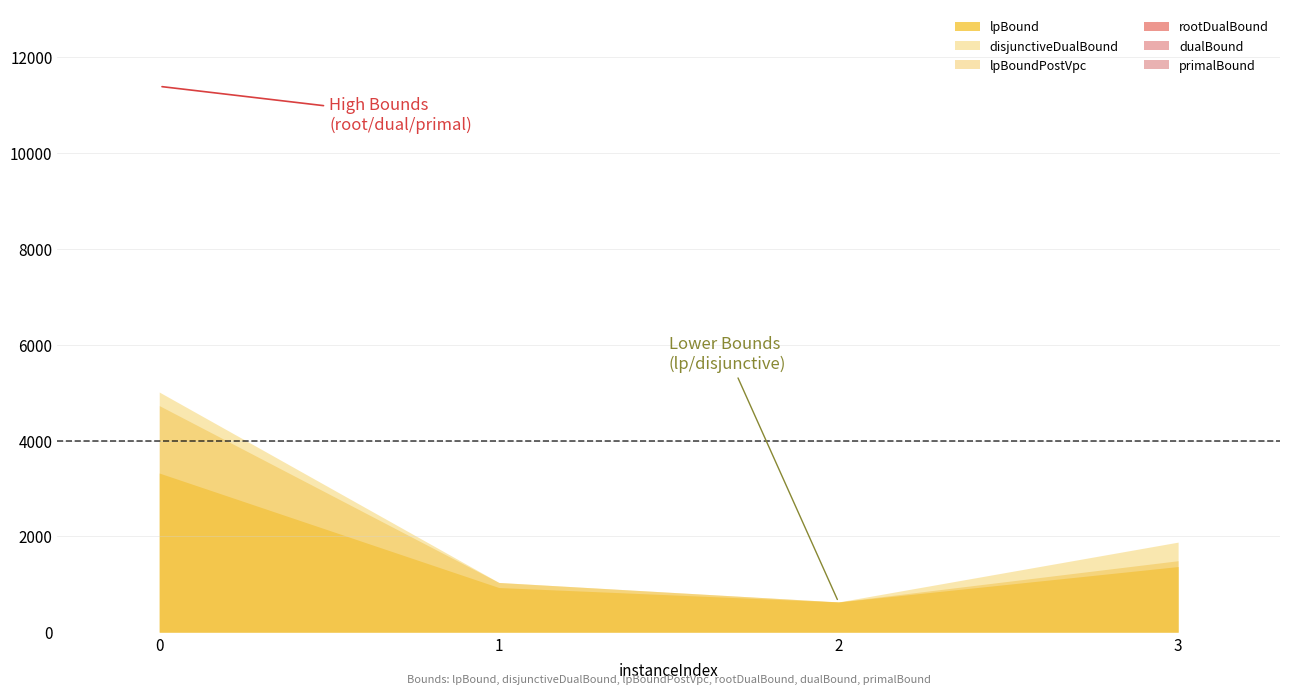

List the labels in order of disjunctiveDualBound value, smallest first.

2, 1, 3, 0